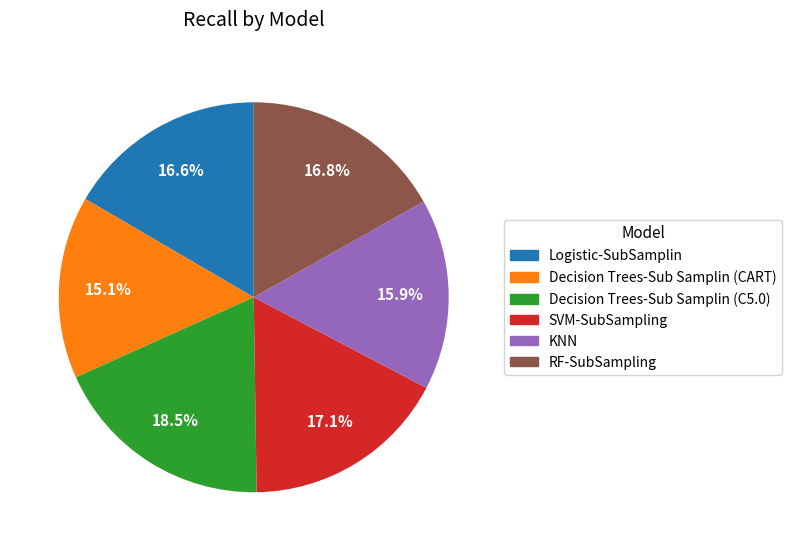

True or false: Decision Trees-Sub Samplin (C5.0) accounts for 33% of the total.

False